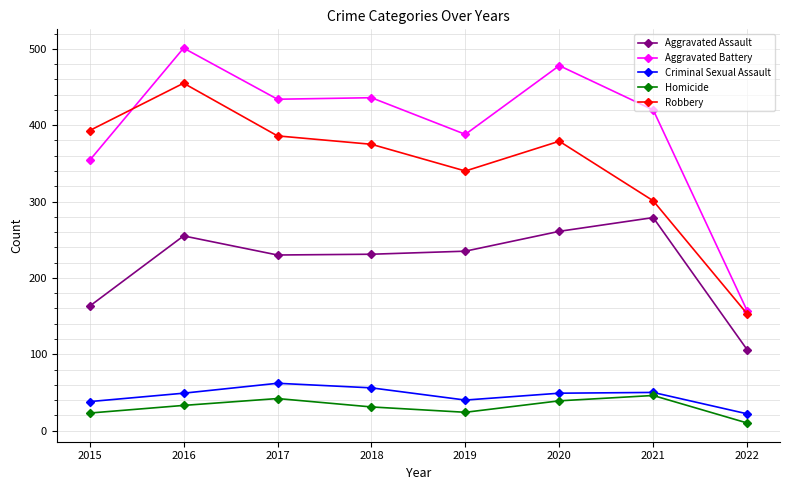

Which series has the largest range (max minus min)?

Aggravated Battery